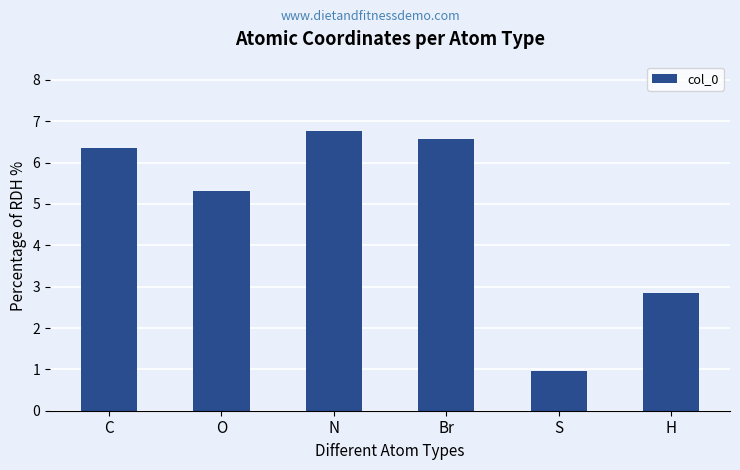

The value at O is 5.3. True or false?

True